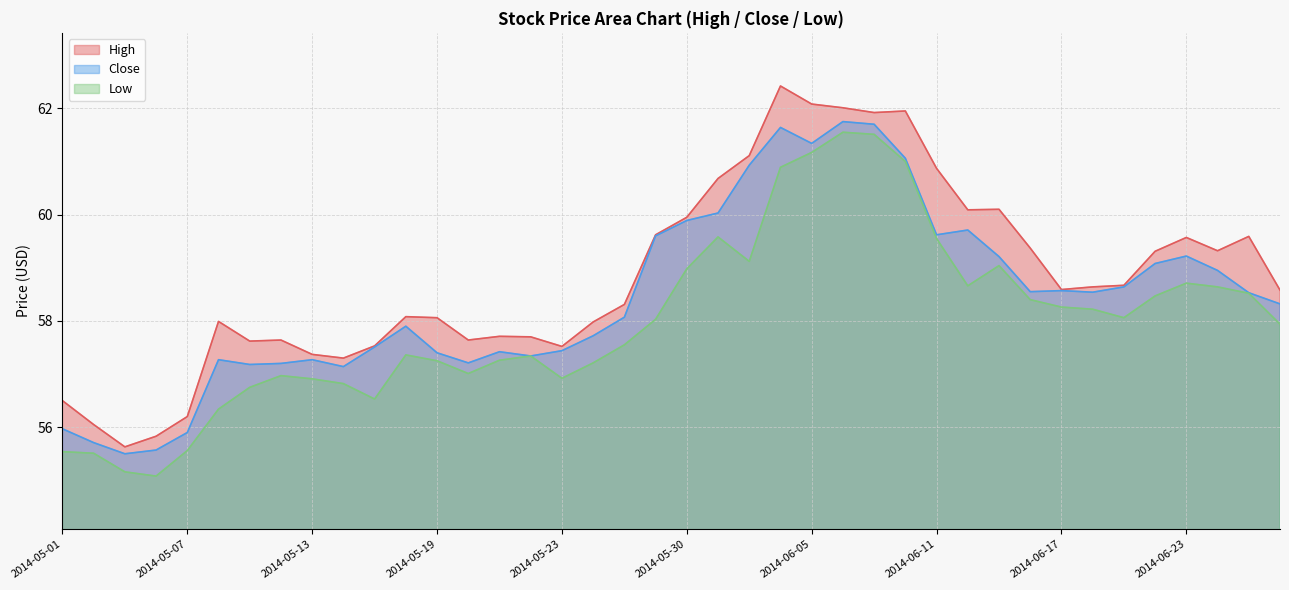

Which series has the largest total across all categories?

High